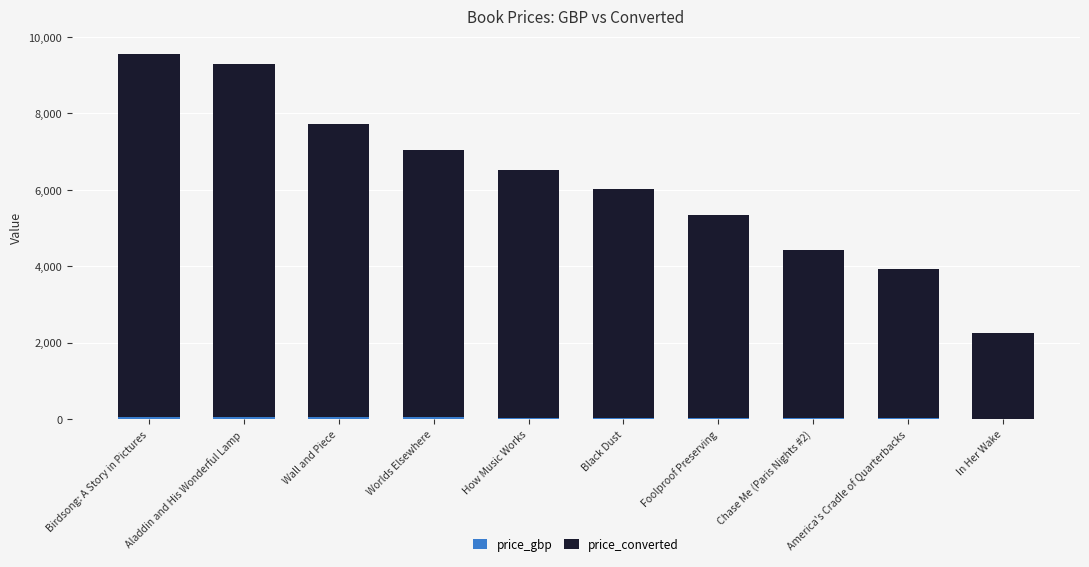

What is the minimum value for price_gbp?

12.8